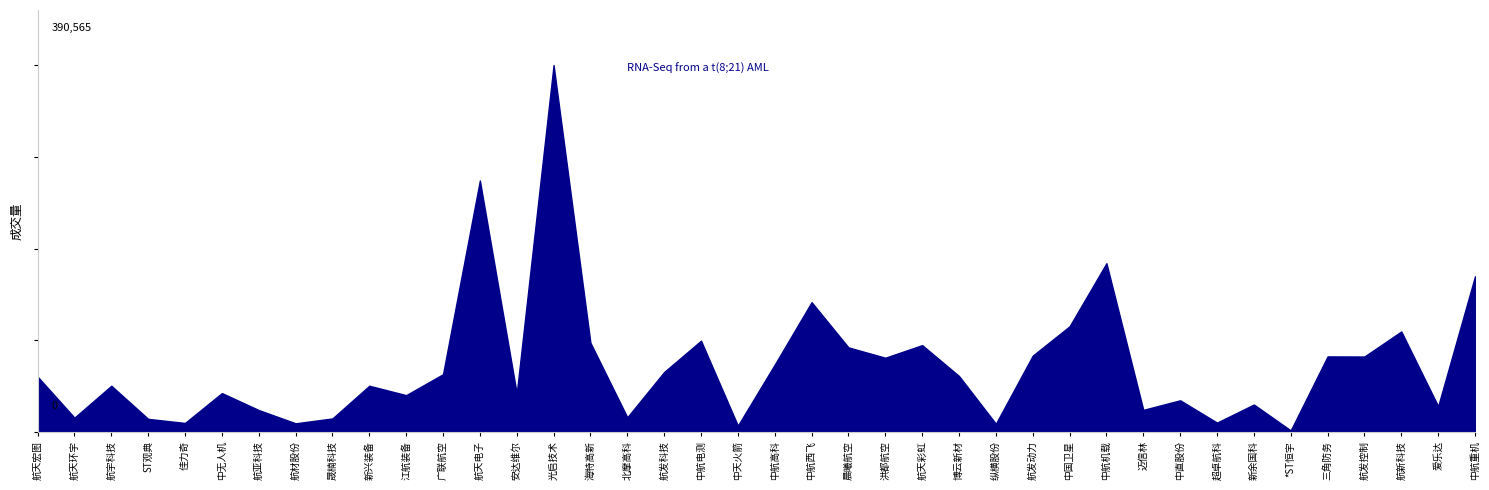

How many categories are shown in the chart?

40